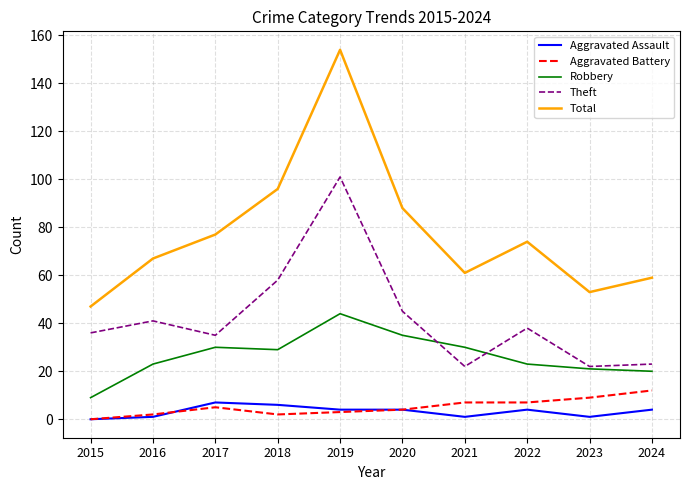

What is the sum of the Theft values at 2017 and 2023?

57